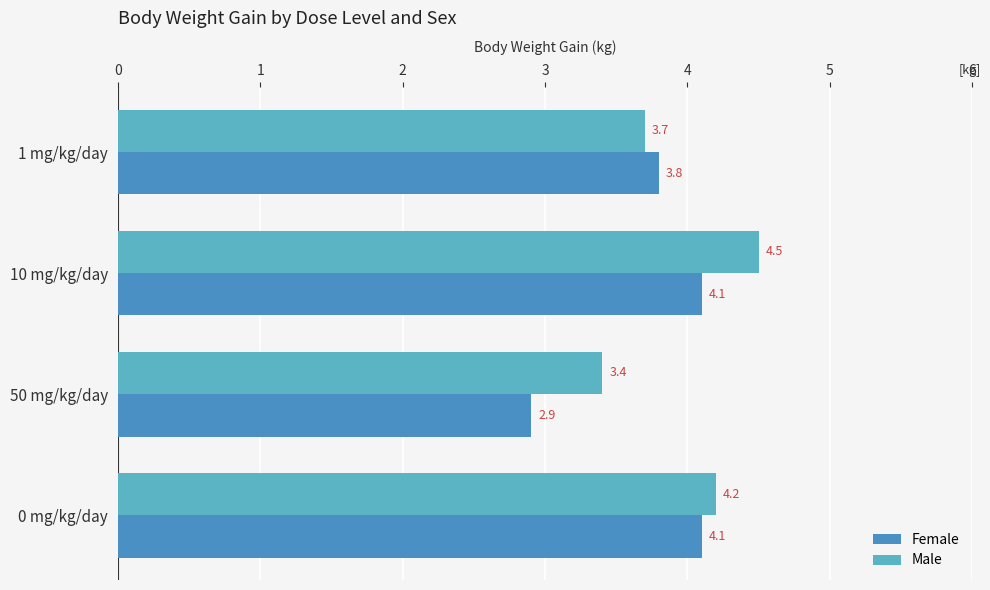

How many values in the Male series exceed 4?

2